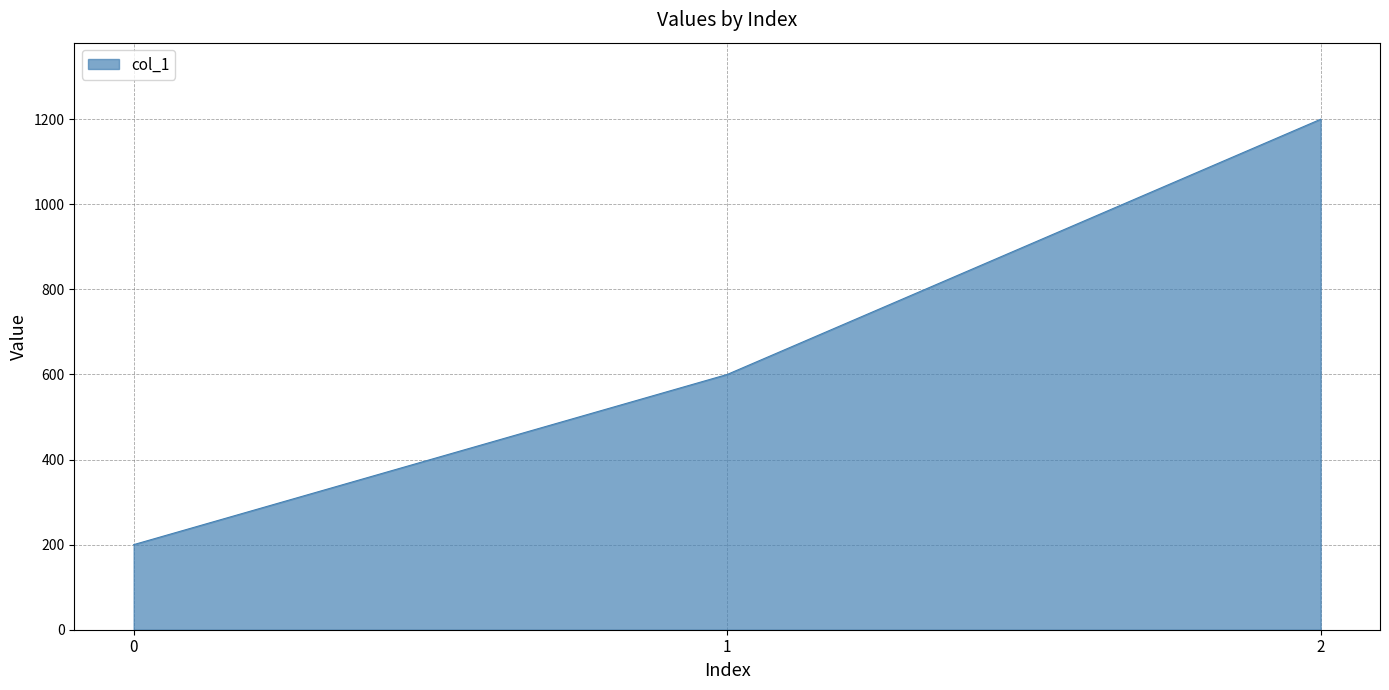

How many categories are shown in the chart?

3